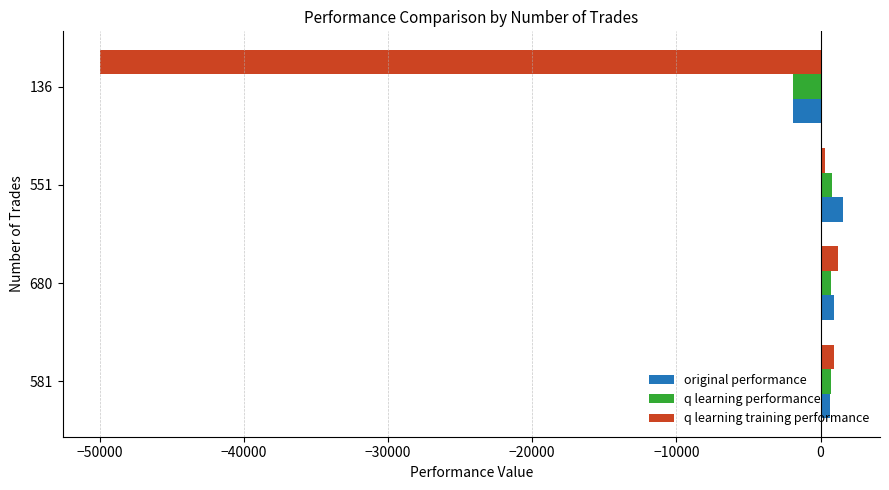

What is the spread (max minus min) of values at 136?

48094.8